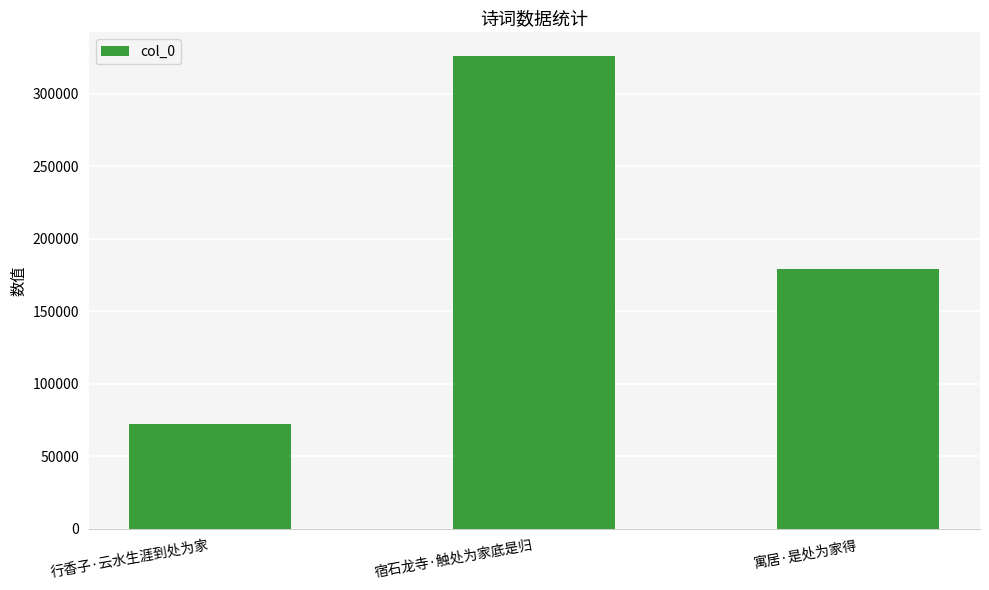

Reading right to left, transcribe all the data shown in this chart.

寓居·是处为家得=178830	宿石龙寺·触处为家底是归=326170	行香子·云水生涯到处为家=71952